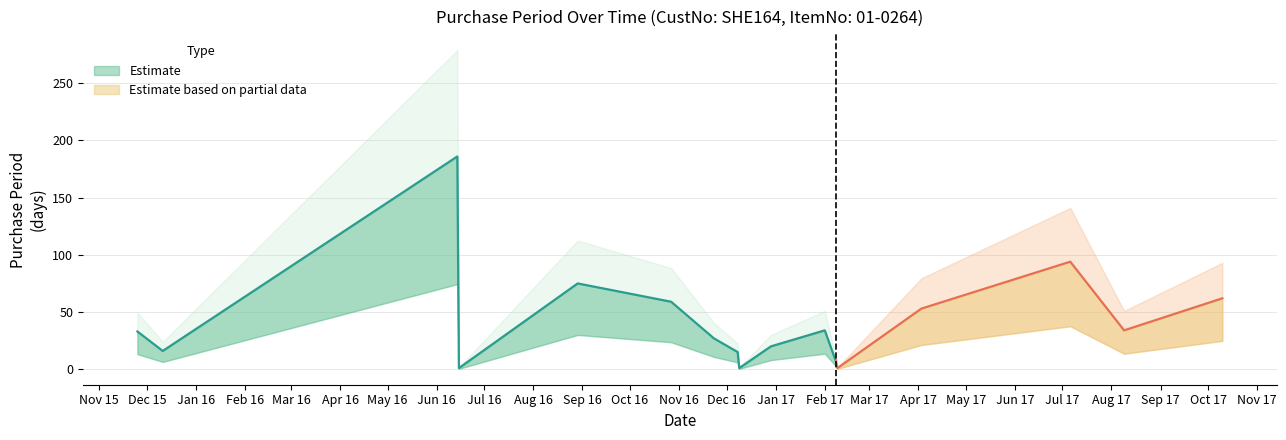

Does the chart have visible grid lines?

Yes